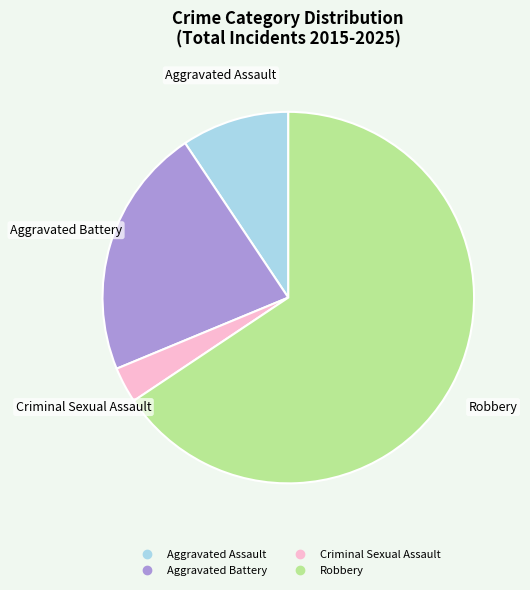

What is the ratio of the value at Robbery to the value at Criminal Sexual Assault?

21.0